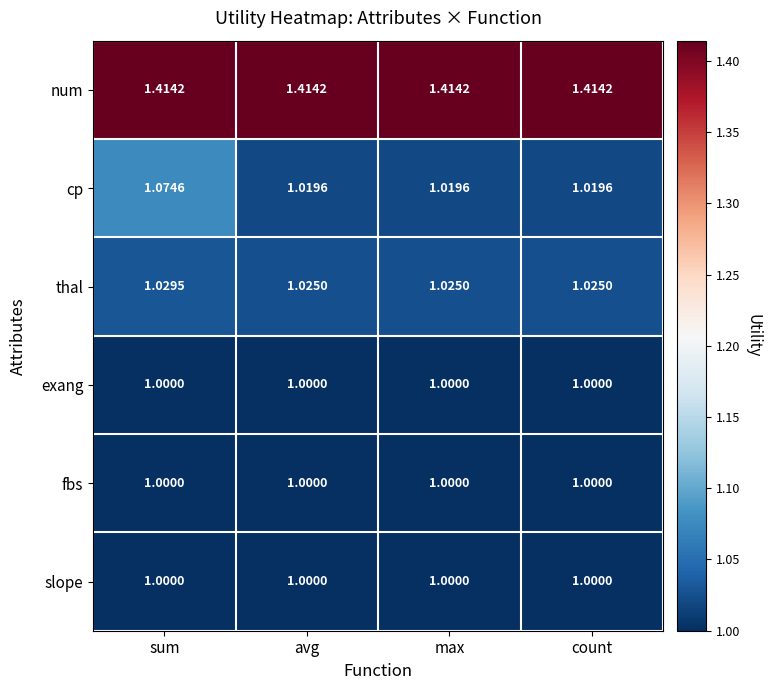

Which series changed the most between sum and avg?

cp